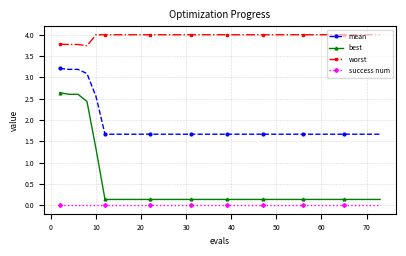

How many mean values are between 1 and 2?

35